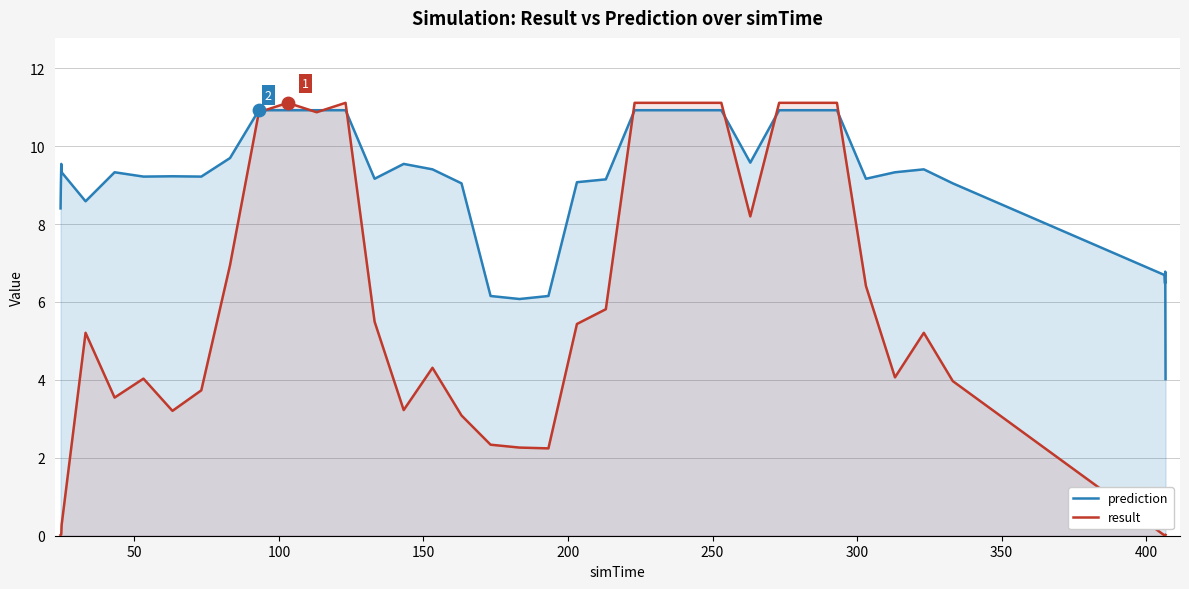

Which series has the largest total across all categories?

prediction